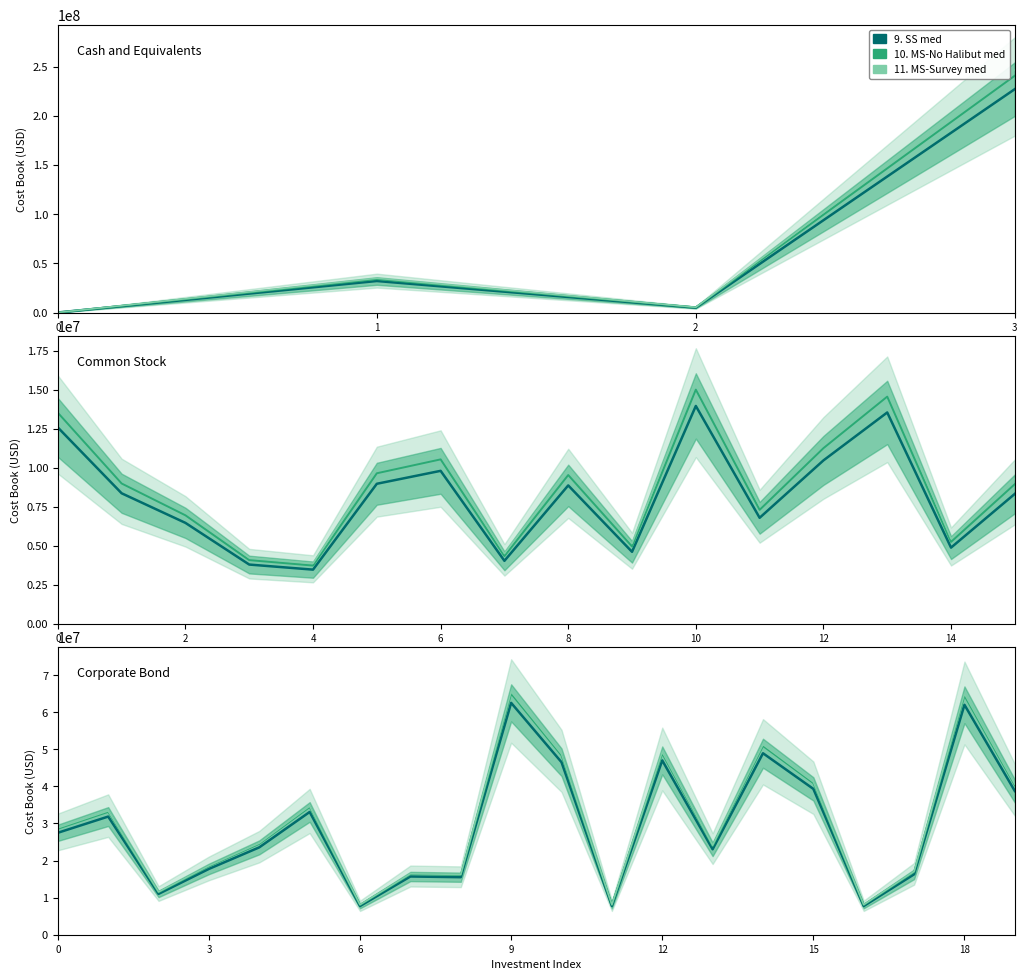

What is the difference between the highest and lowest values at 17?

775336.7